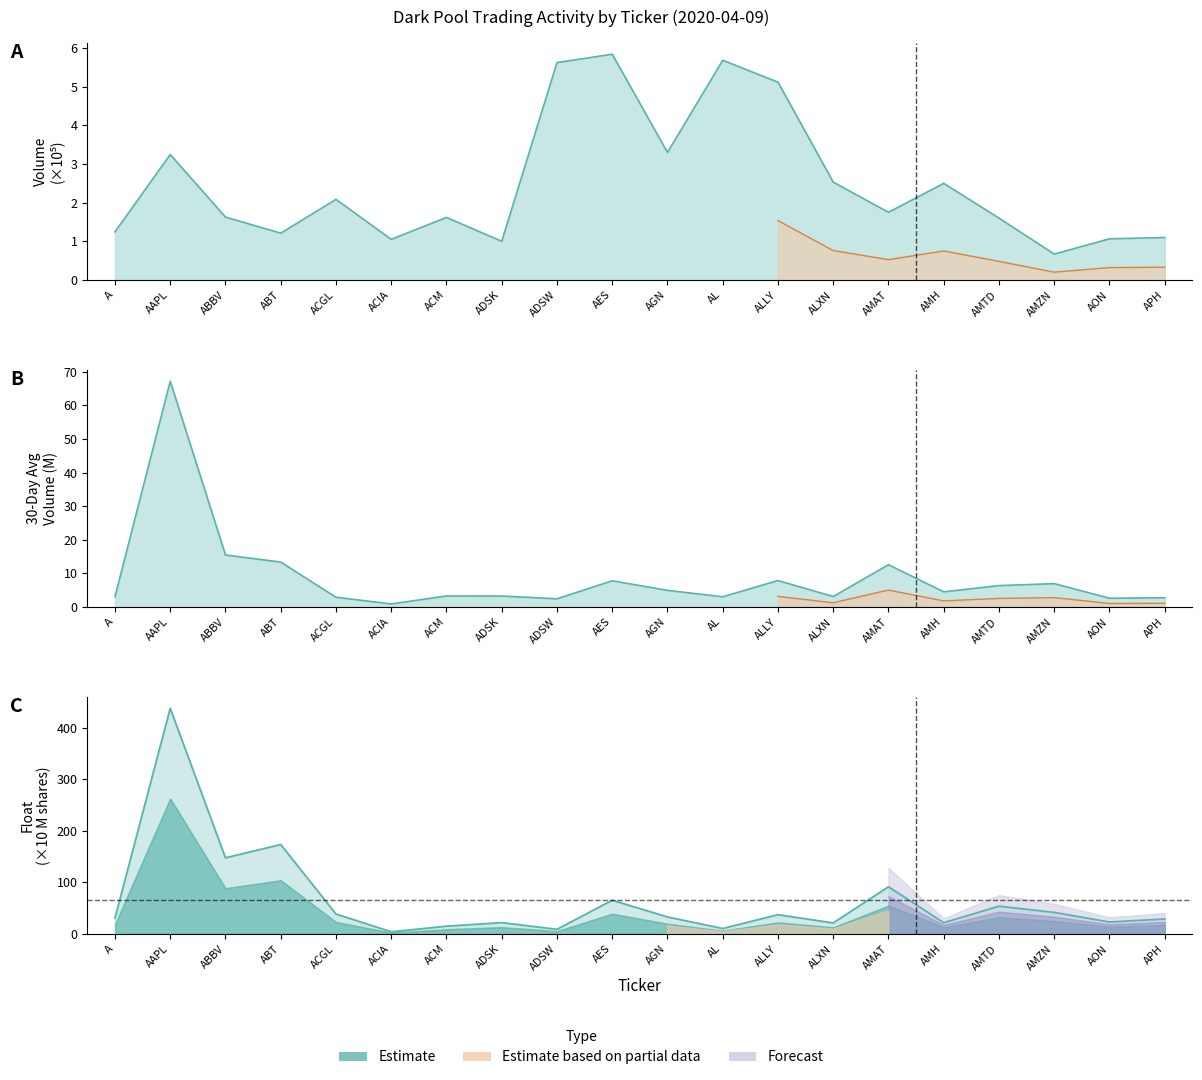

True or false: 30DayAverage and Float intersect in this chart.

False